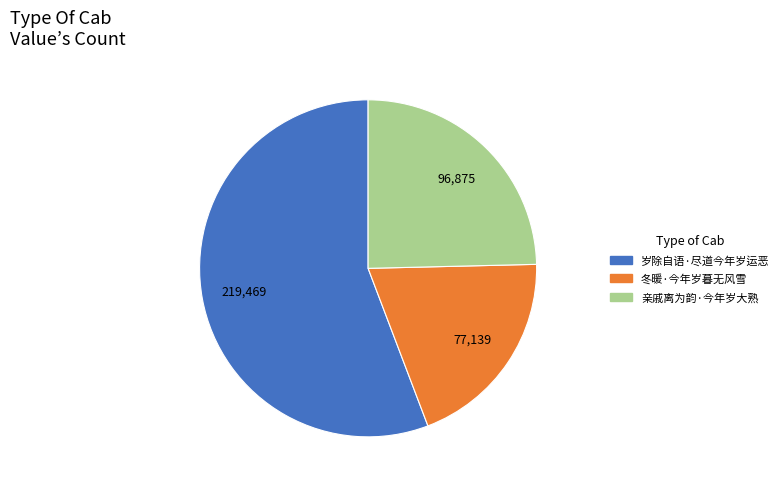

What is the largest slice in the pie chart?

岁除自语·尽道今年岁运恶